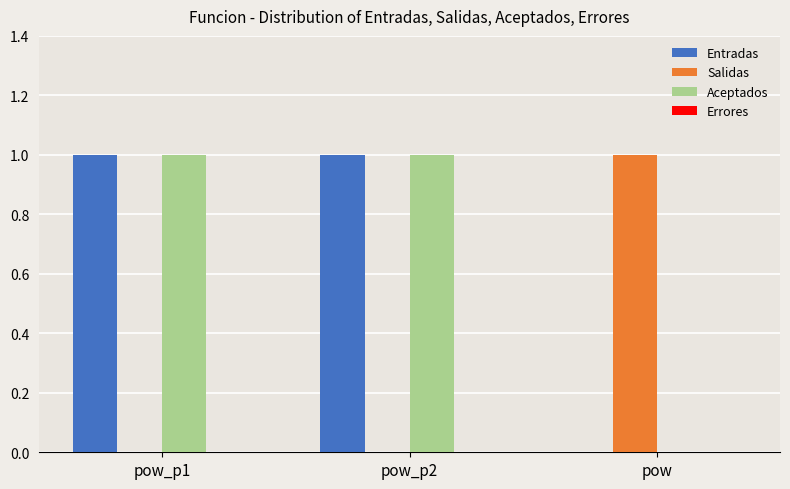

How many values in Aceptados are above zero?

2